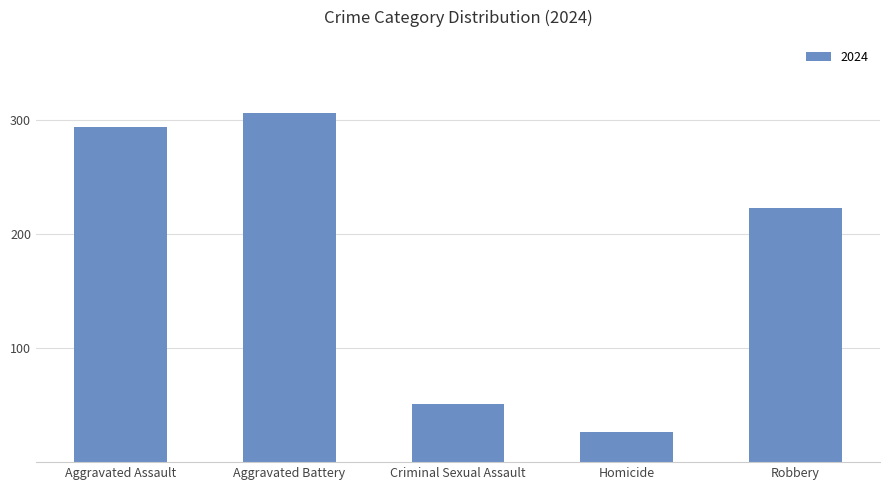

How many data points are less than 223?

2